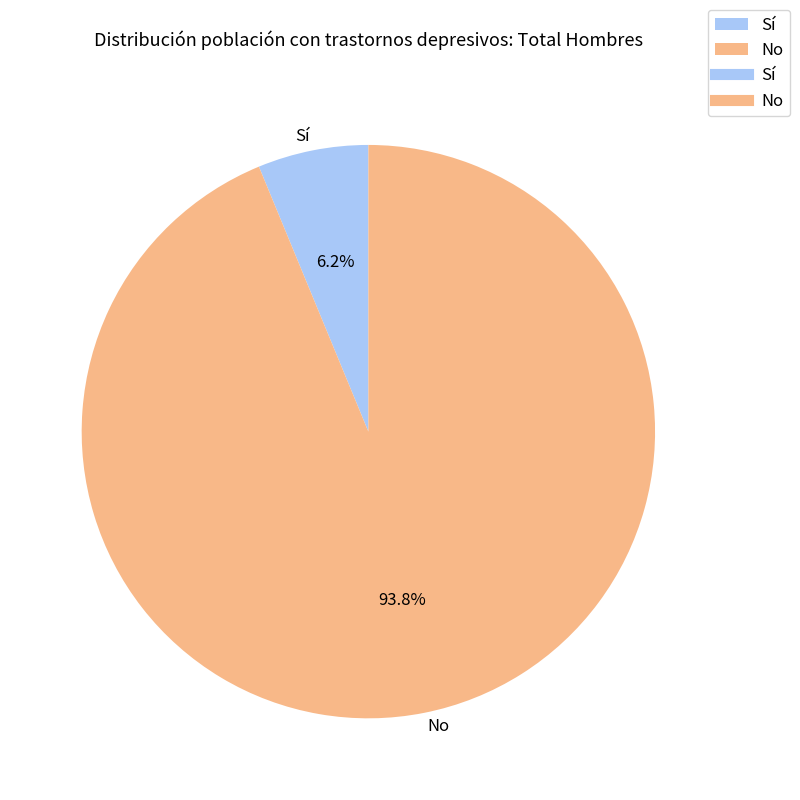

Is it true that No is 99% of the pie?

False